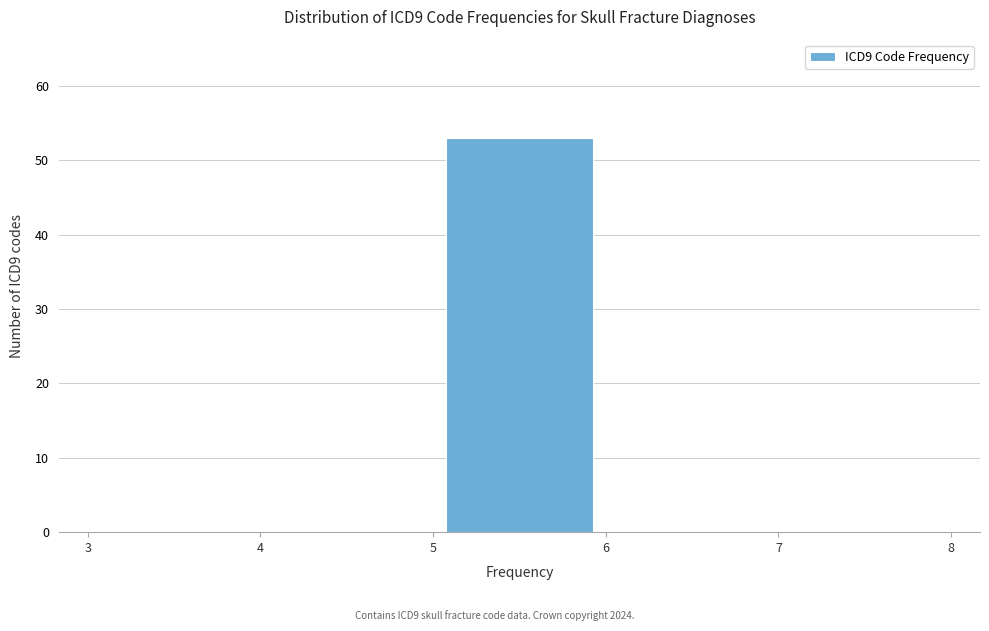

How tall is the bar that spans 5 to 6 on the x-axis? The values are not printed on the chart, so give them approximately, as read against the axis.

53